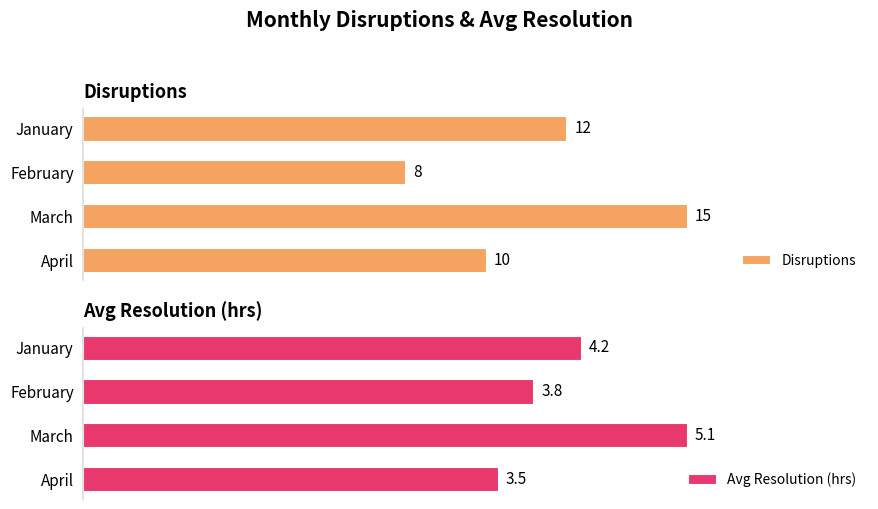

At which label does Avg Resolution (hrs) reach its minimum?

April